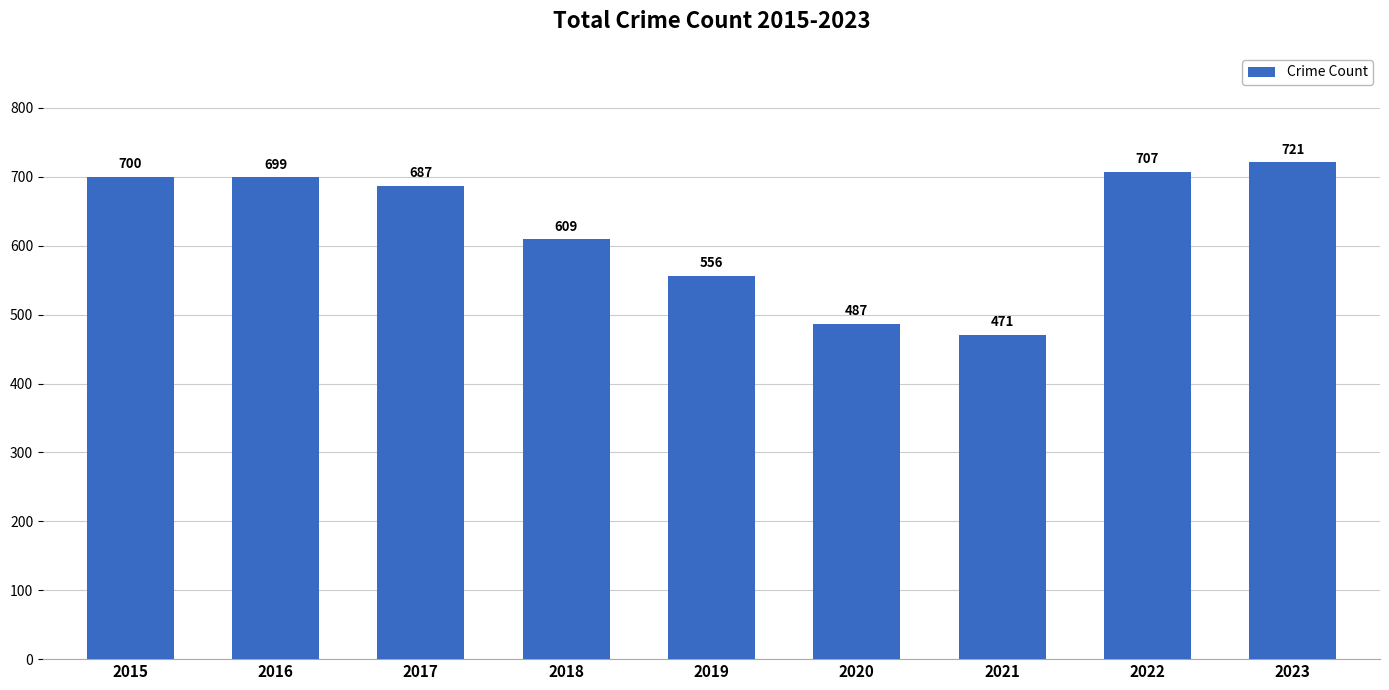

Reading left to right, transcribe all the data shown in this chart.

700	699	687	609	556	487	471	707	721